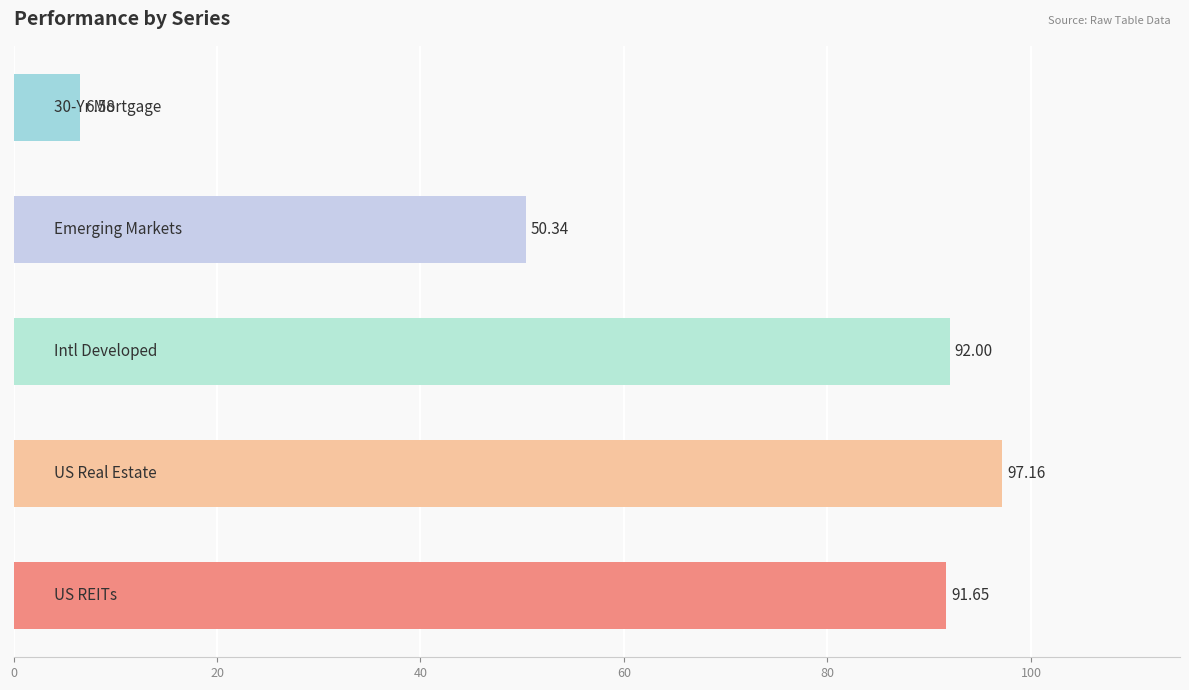

What is the average value?

67.5